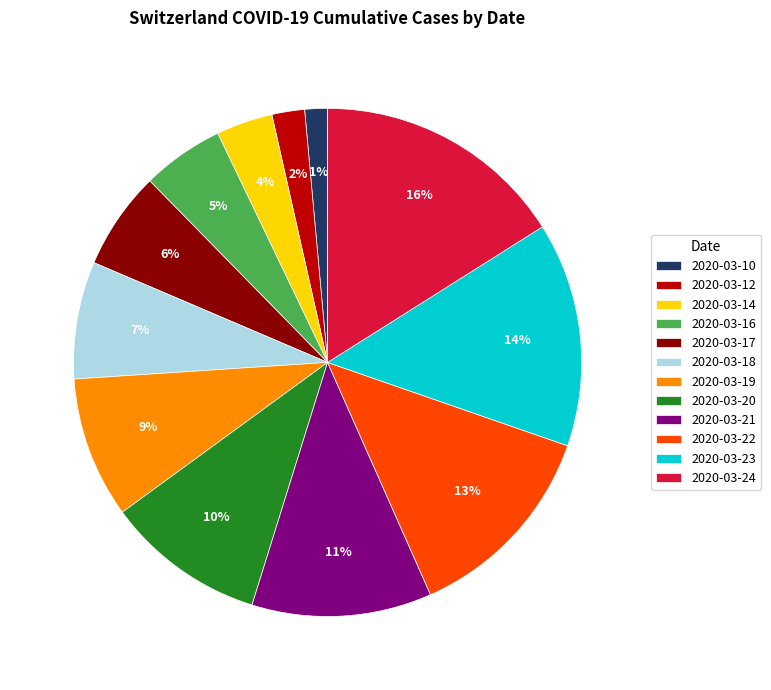

Do 2020-03-14 and 2020-03-21 together represent more than half of the pie?

No